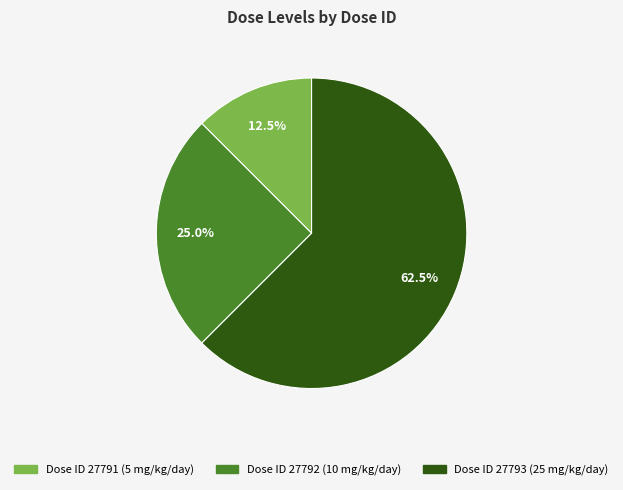

Is there any slice that represents more than half of the pie?

Yes